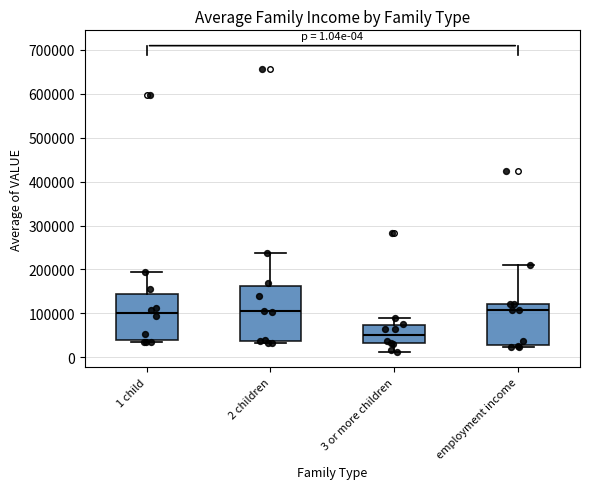

Which box is the tallest, from its lower edge to its upper edge?

2 children